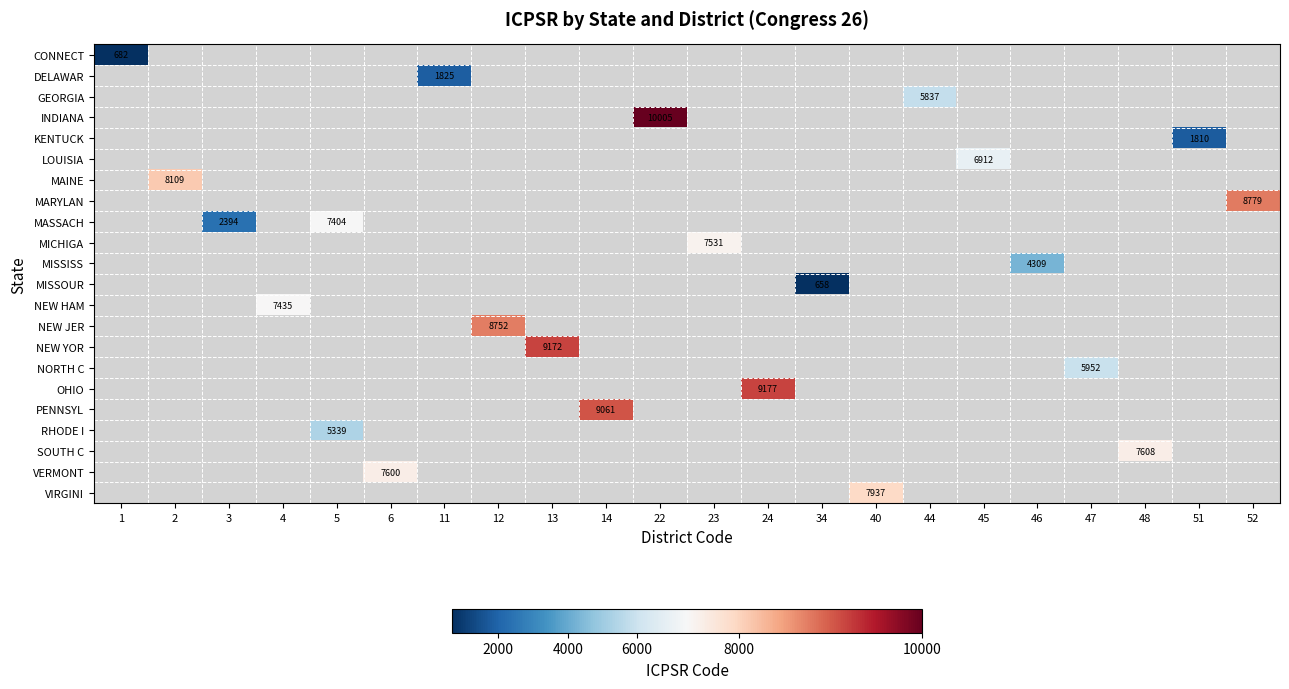

The LOUISIA series shows 4215 at 45. True or false?

False